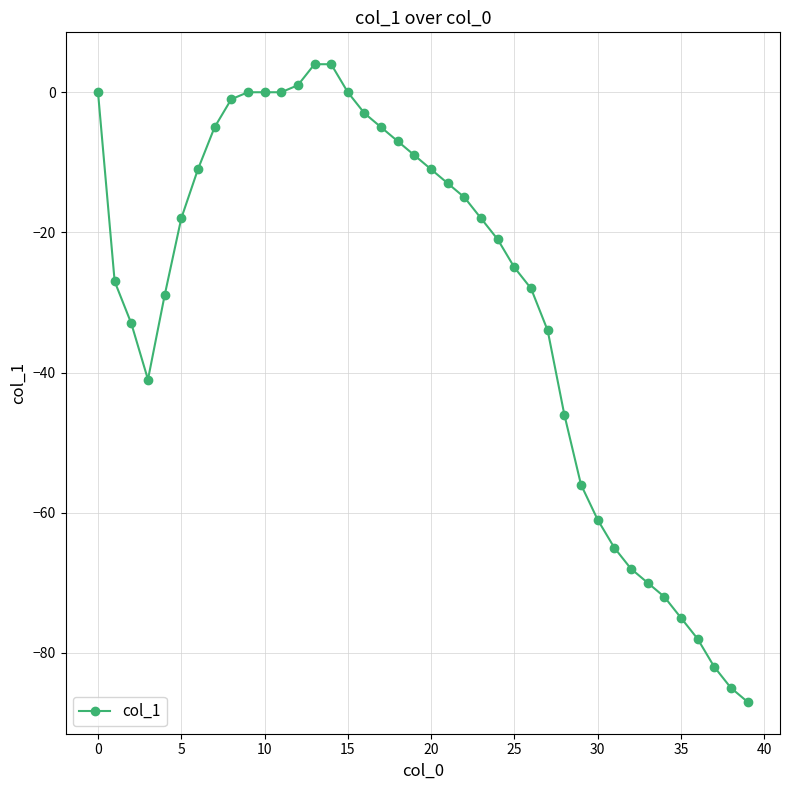

What is the sum of all values?

-1190